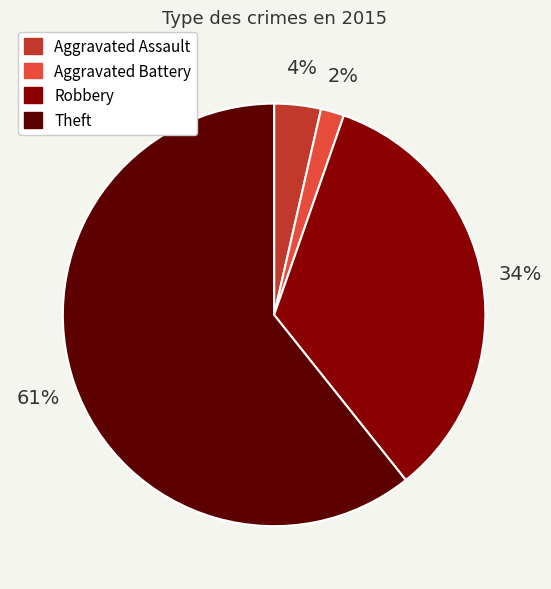

Is there any slice that represents more than half of the pie?

Yes